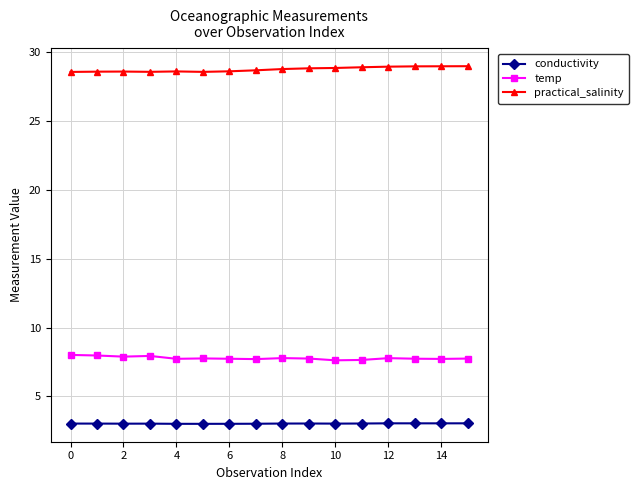

True or false: practical_salinity and temp cross at least once.

False